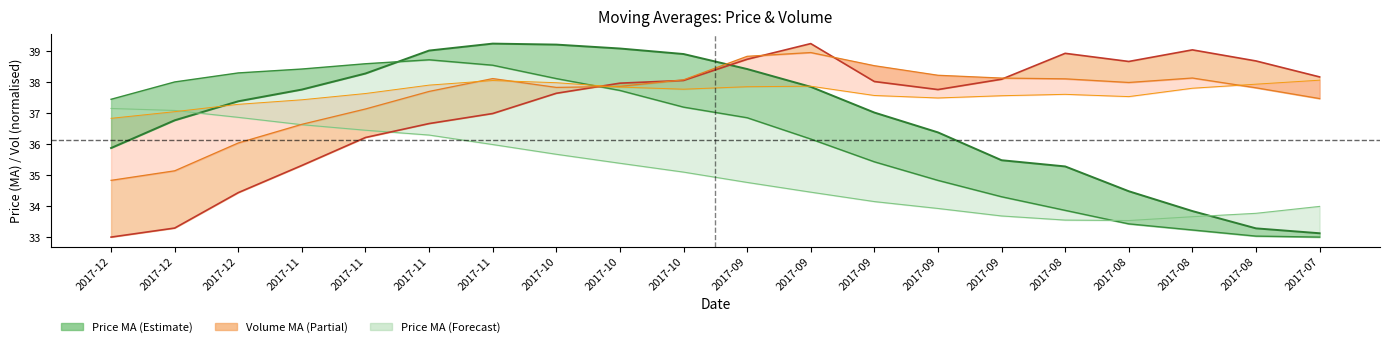

What is the minimum value shown in the chart?

33.0